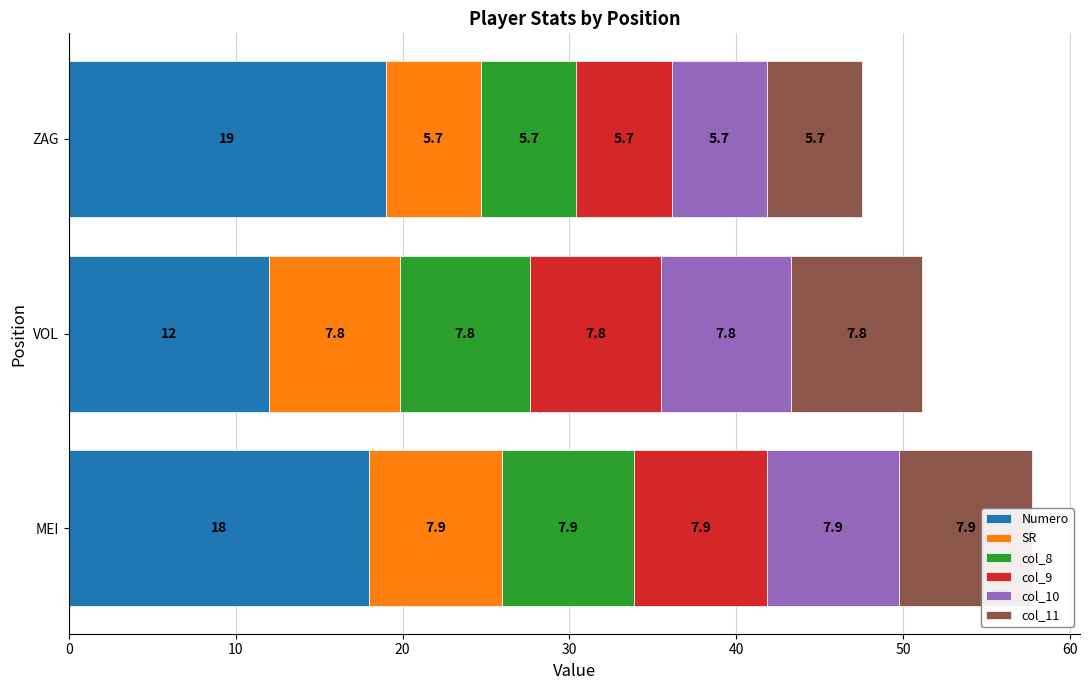

How many distinct data groups are displayed?

6